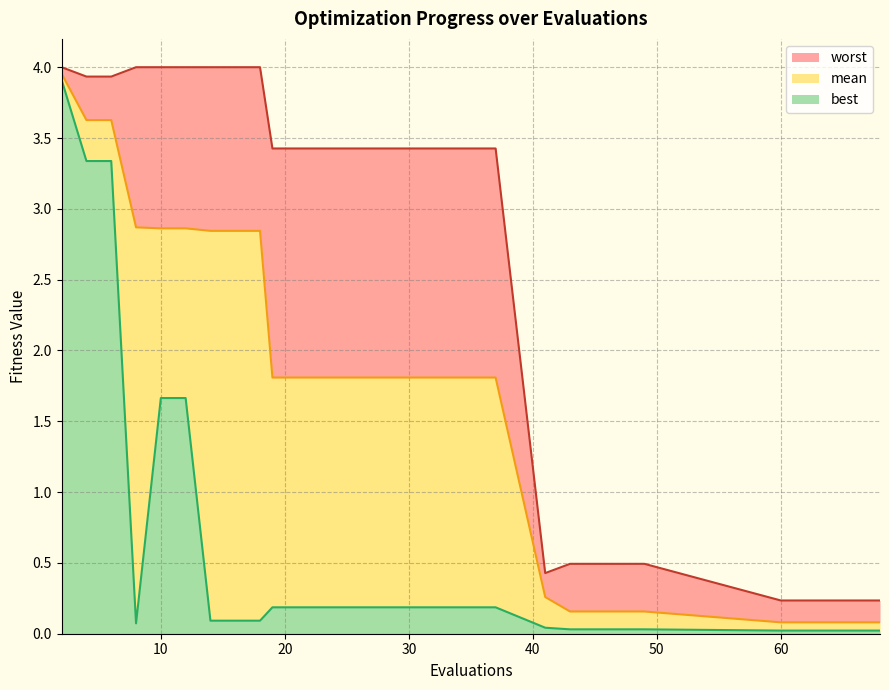

What is the highest value of the best series?

3.9